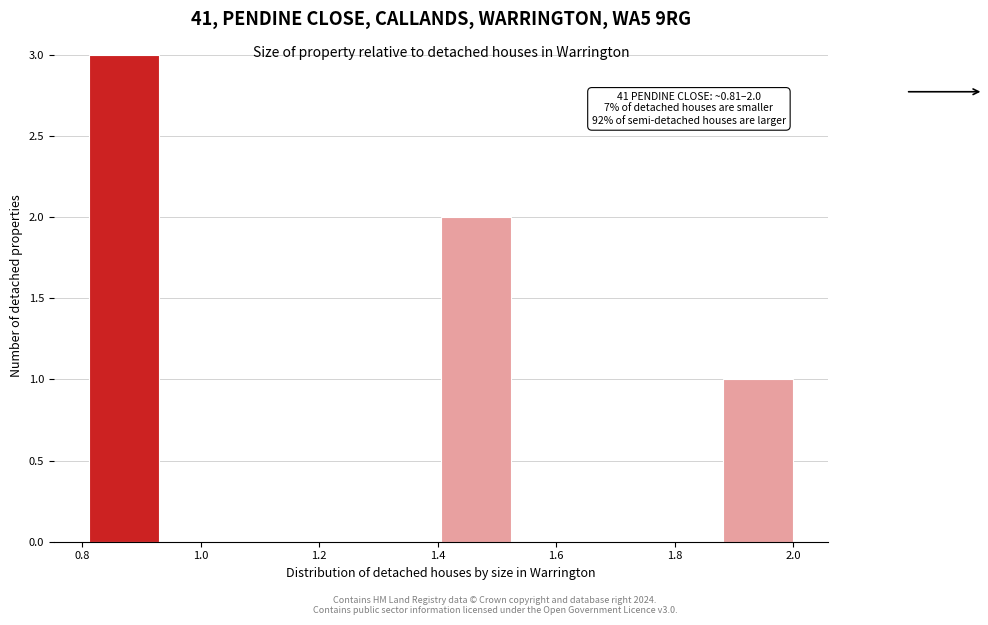

Which range on the x-axis has the tallest bar?

0.82 to 0.94